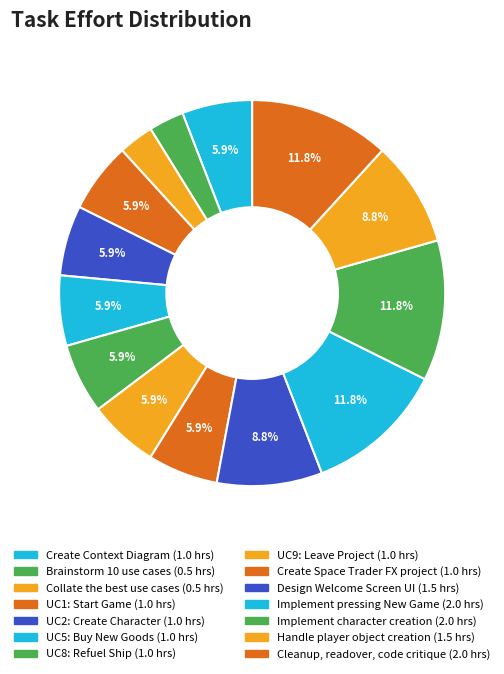

To the nearest percent, what percentage of the pie is Implement character creation?

12%